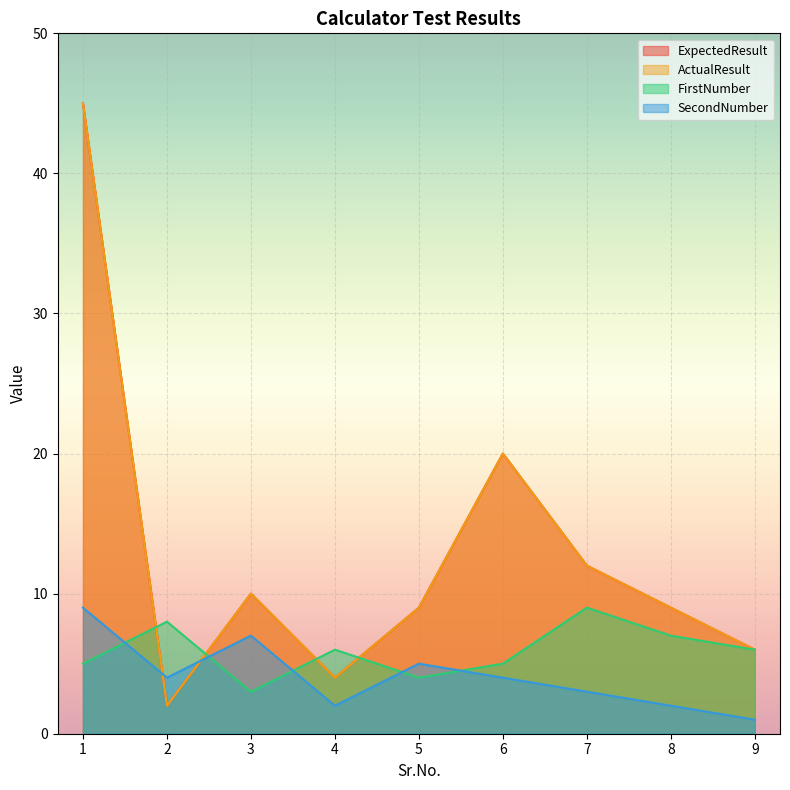

How many data points in ActualResult are less than 9?

3